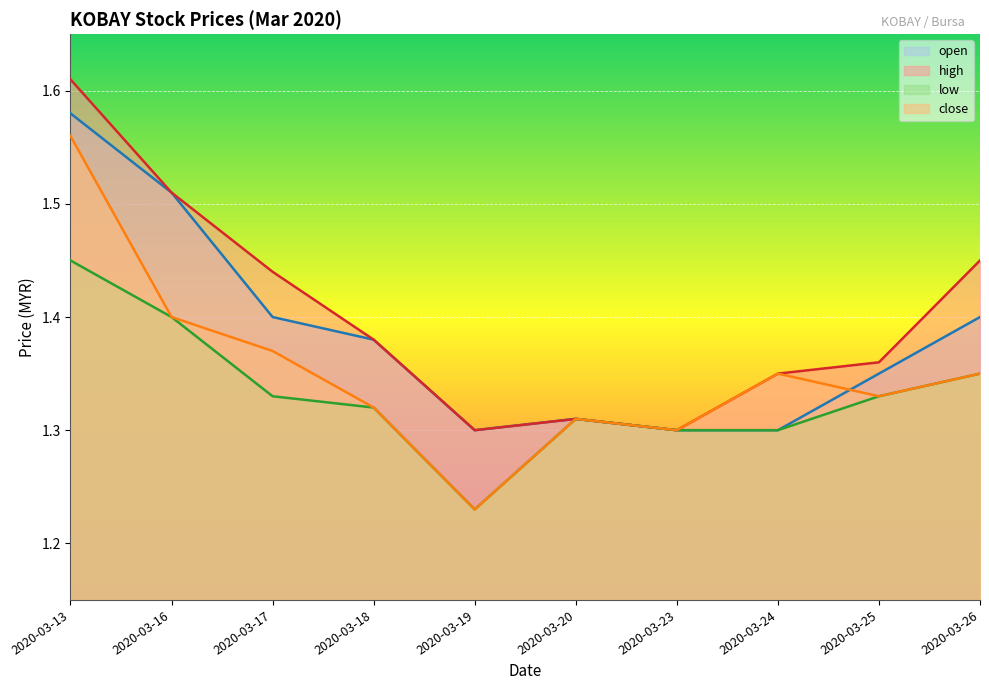

How many series are shown in this chart?

4